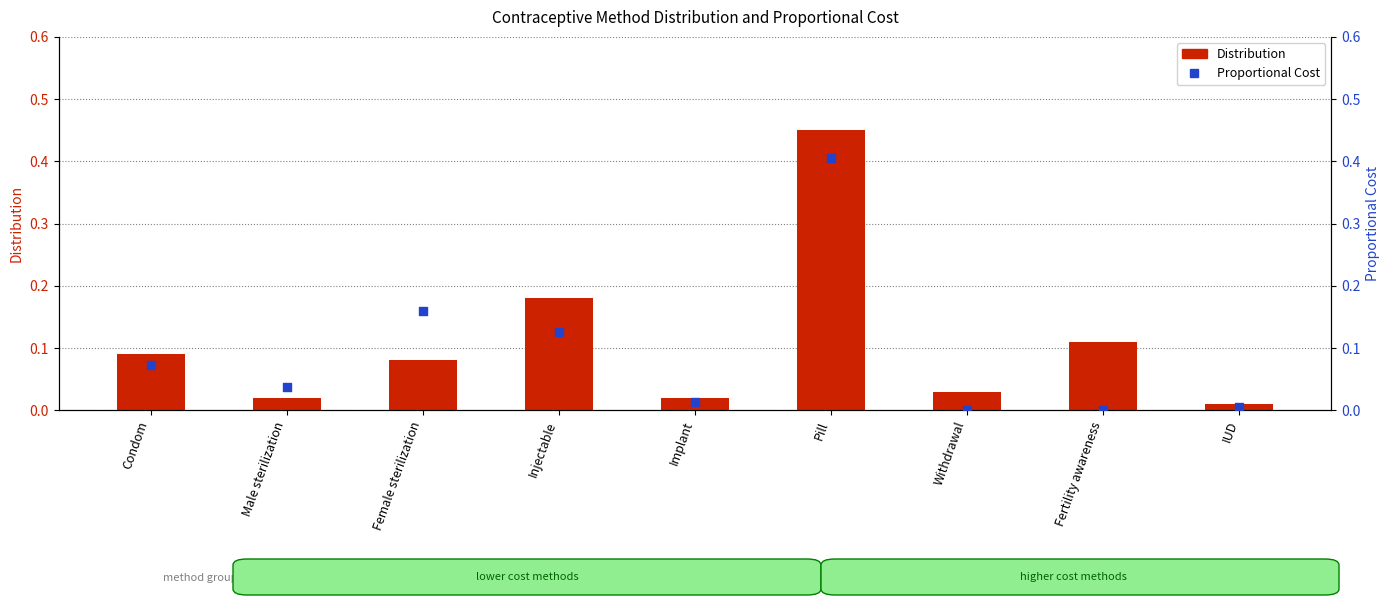

Is the value of Distribution at Fertility awareness greater than the value of Proportional Cost at Implant?

Yes